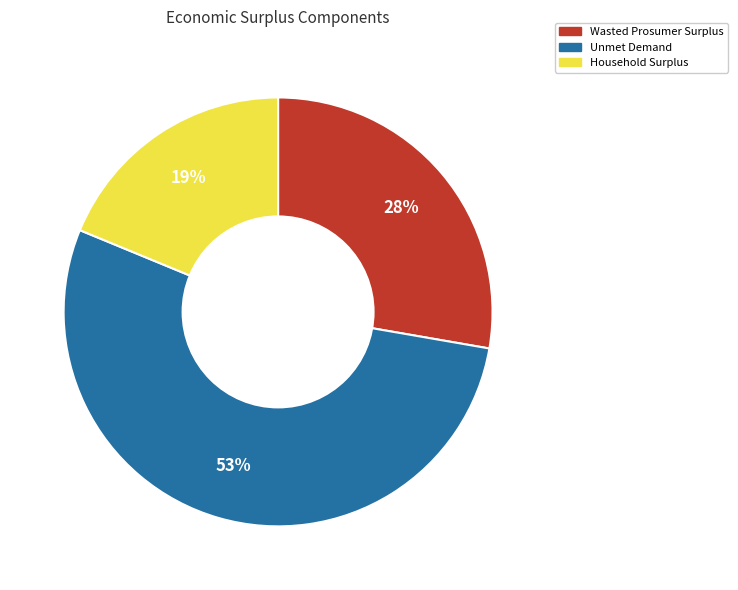

Do Wasted Prosumer Surplus and Unmet Demand together represent more than half of the pie?

Yes